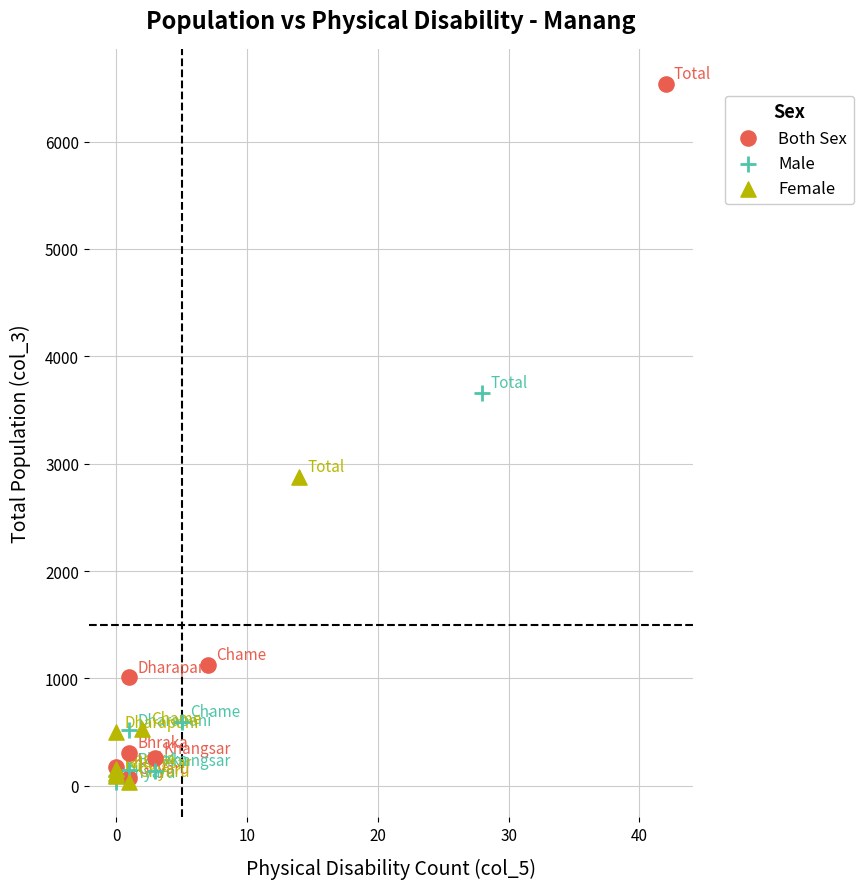

Which series reaches the maximum Y coordinate?

Both Sex